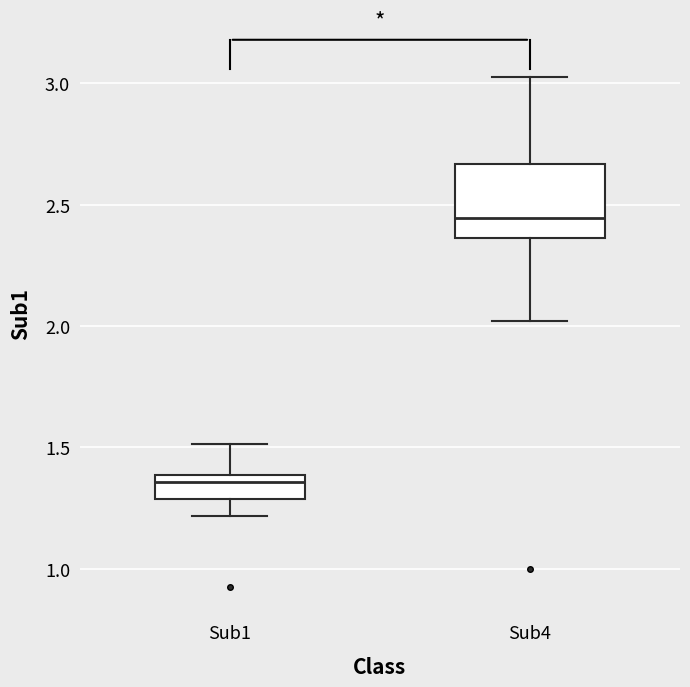

Which box has the lowest median line?

Sub1